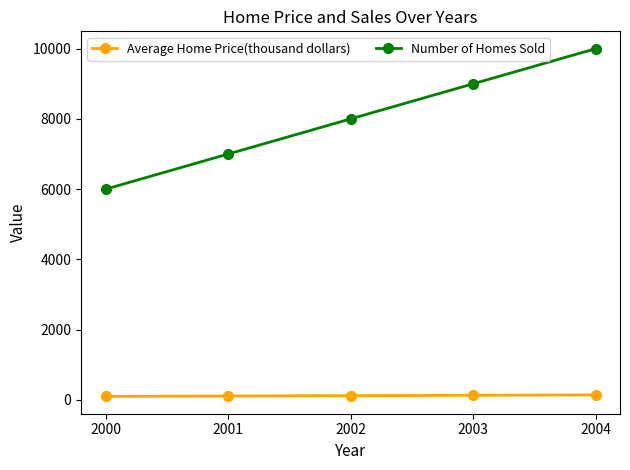

What value does the Number of Homes Sold series have at 2002?

8000